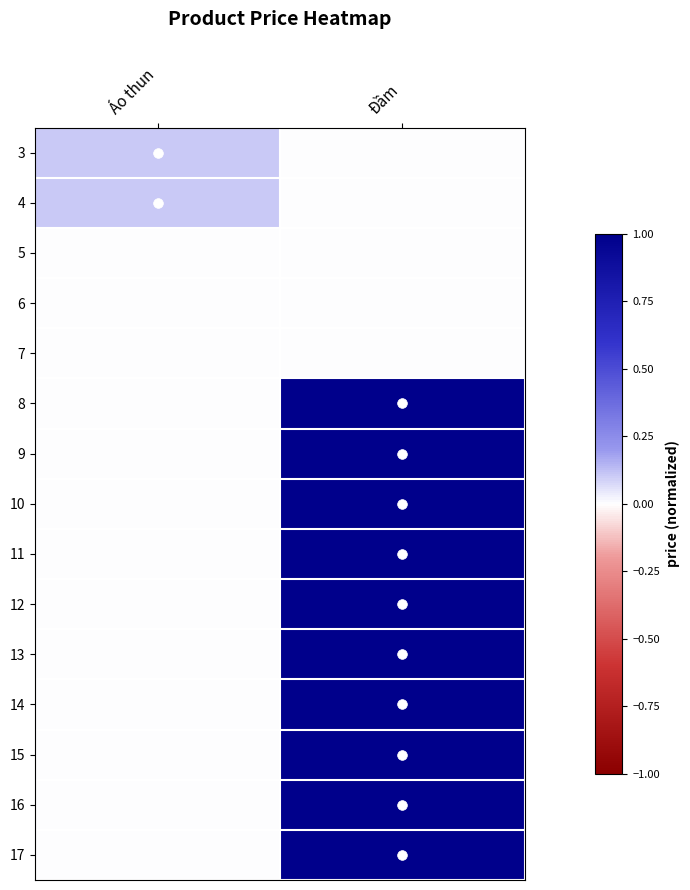

What is the total value across all series at Áo thun?

0.2